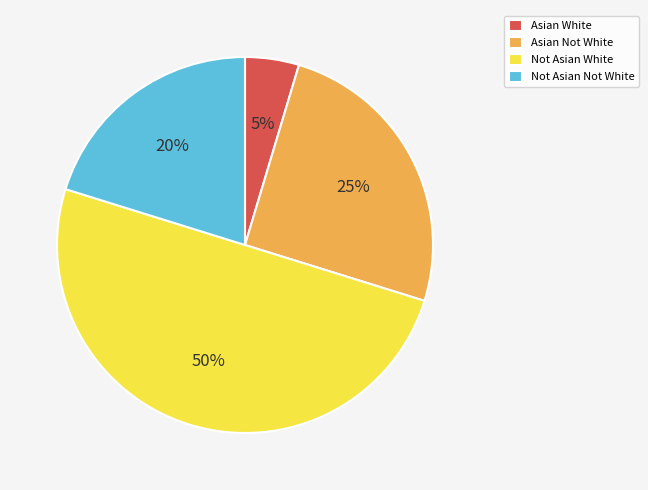

Which has a higher value, Not Asian Not White or Asian White?

Not Asian Not White